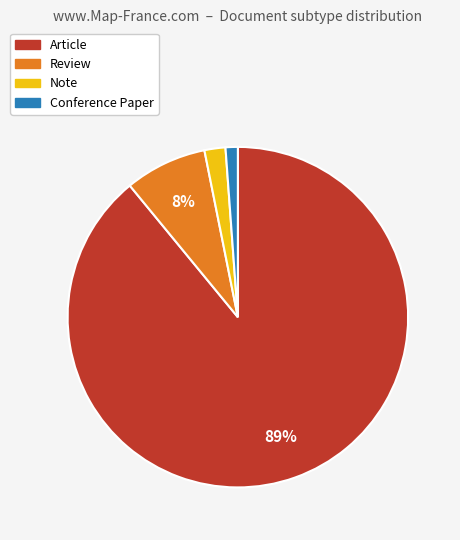

To the nearest percent, what portion does Review represent?

8%